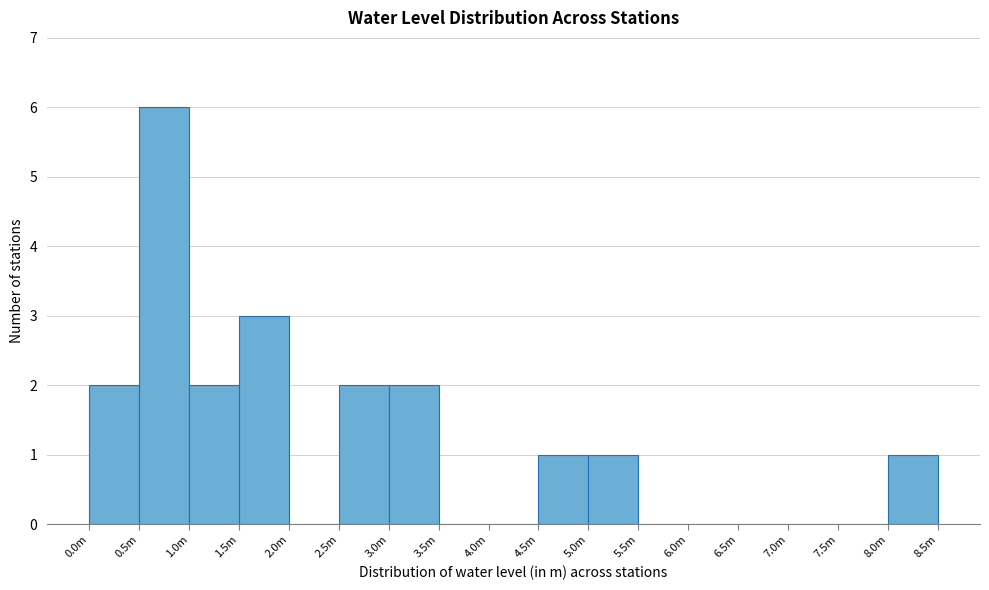

Reading left to right, transcribe all the data shown in this chart.

0.0m=2	0.5m=6	1.0m=2	1.5m=3	2.0m=0	2.5m=2	3.0m=2	3.5m=0	4.0m=0	4.5m=1	5.0m=1	5.5m=0	6.0m=0	6.5m=0	7.0m=0	7.5m=0	8.0m=1